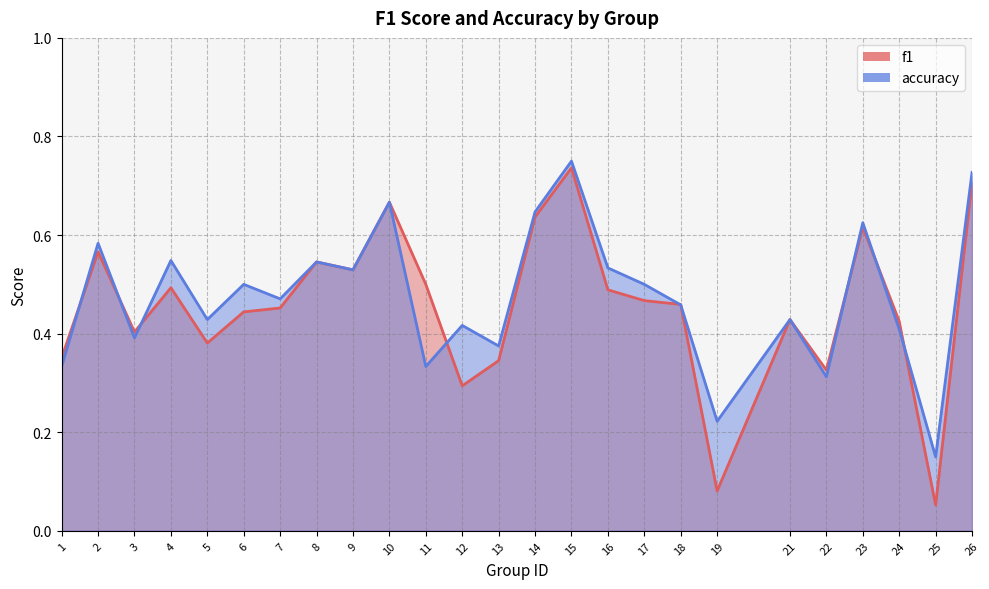

The accuracy series shows 0.8 at 15. True or false?

True